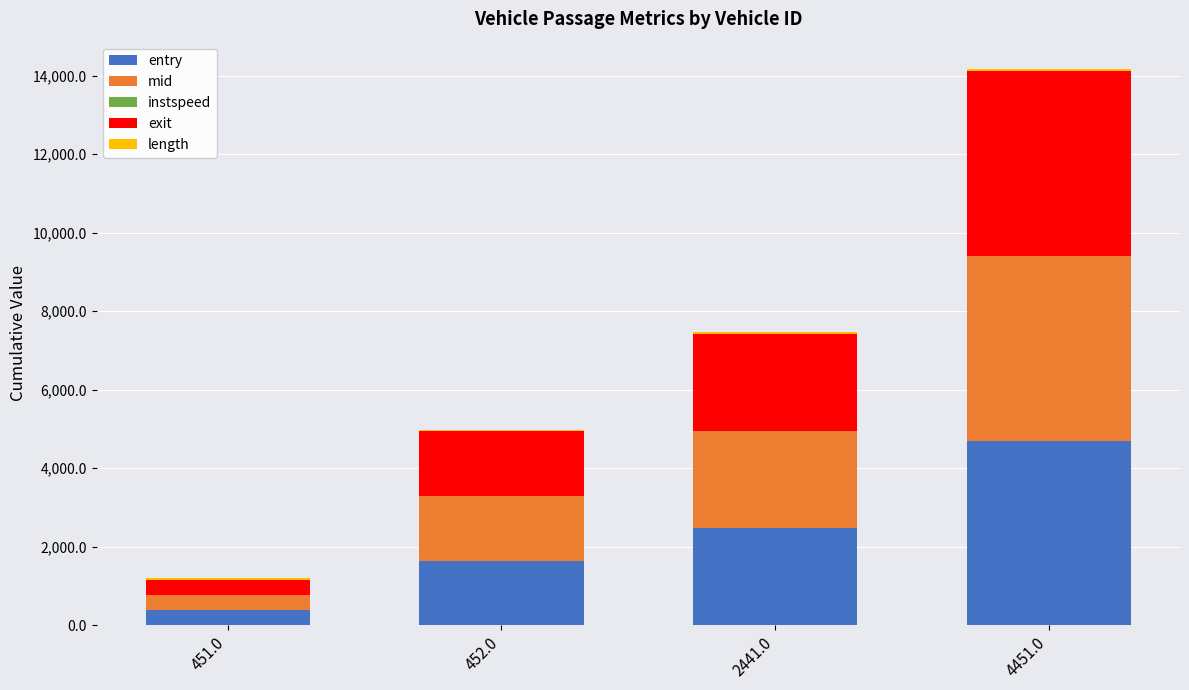

At which label does entry reach its peak?

4451.0